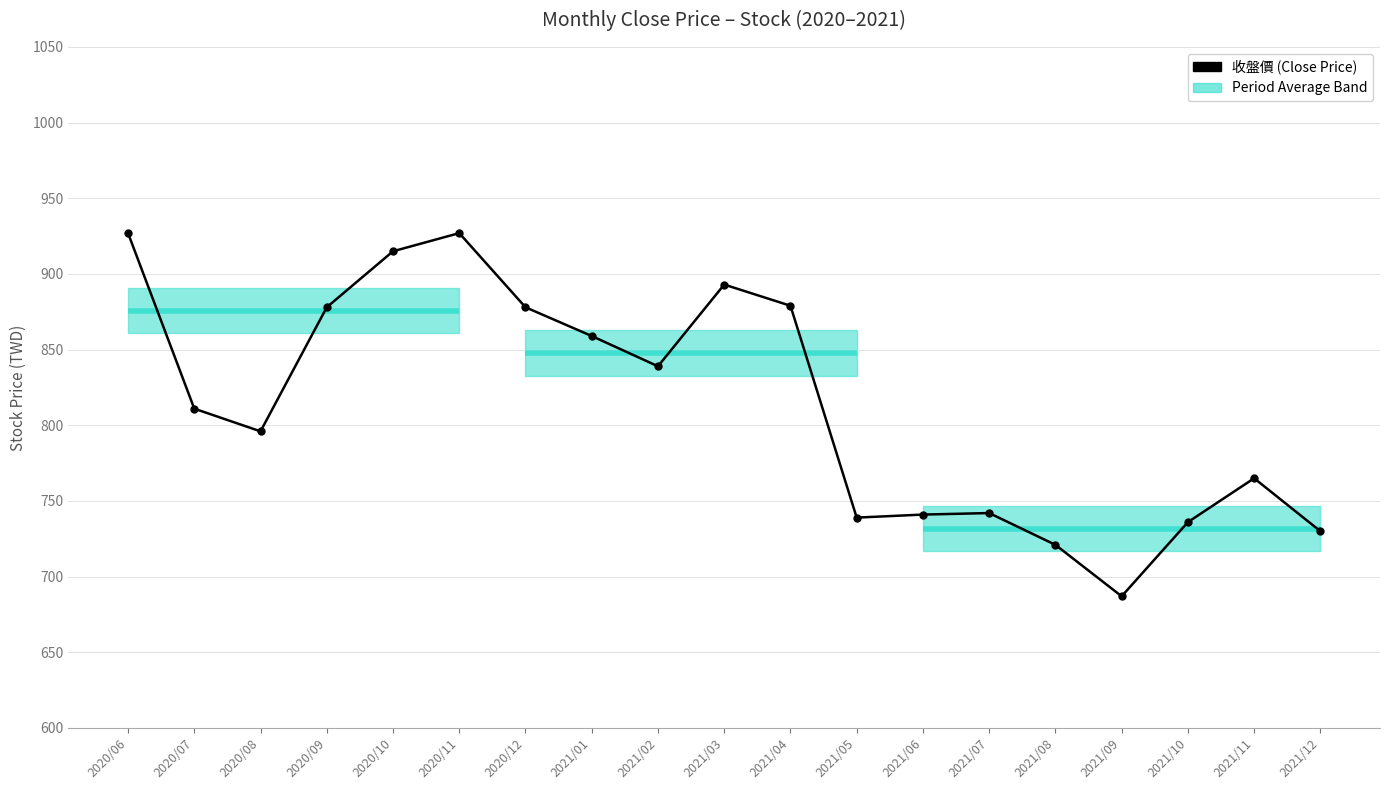

Reading left to right, list all the values displayed in this chart.

927	811	796	878	915	927	878	859	839	893	879	739	741	742	721	687	736	765	730